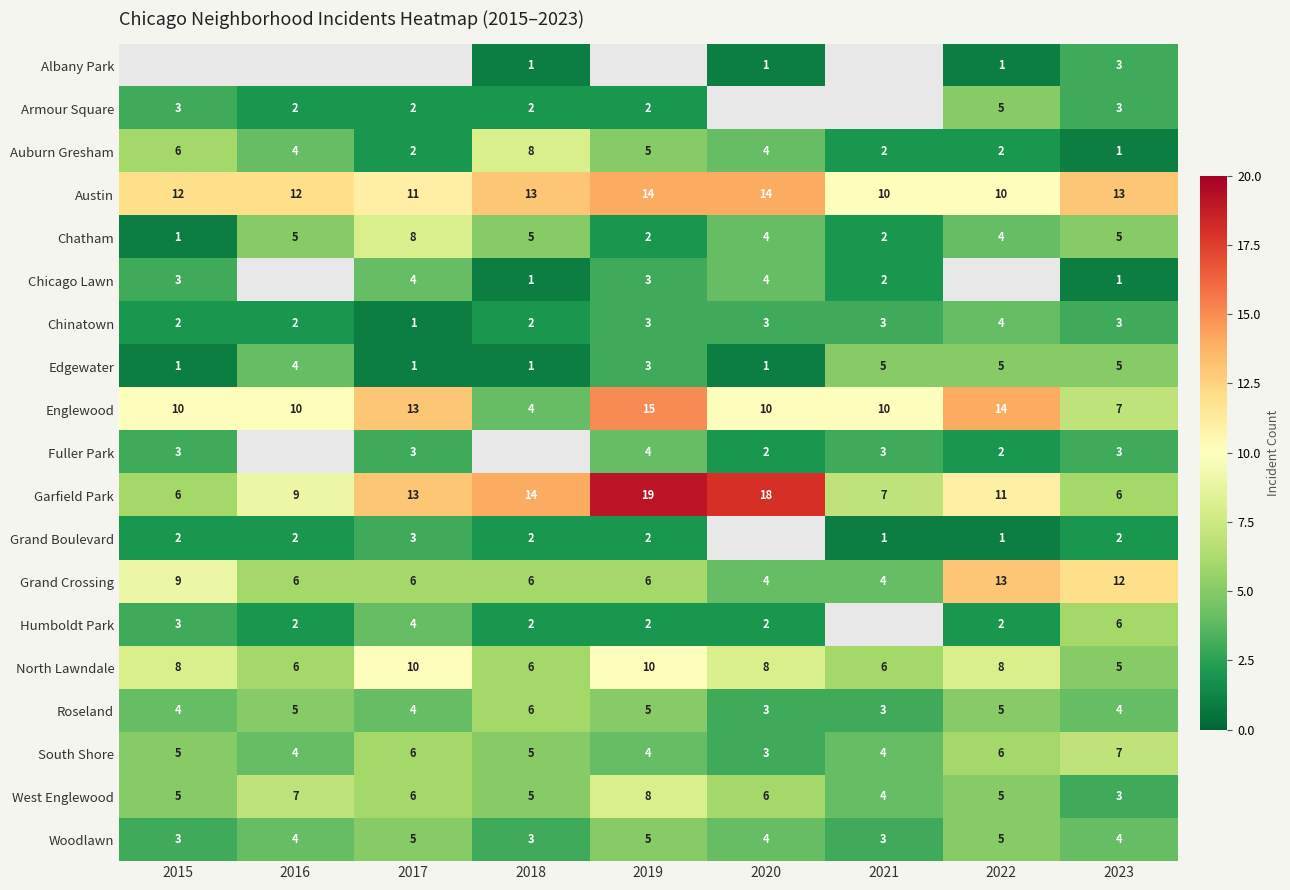

Count the number of categories in the chart.

9